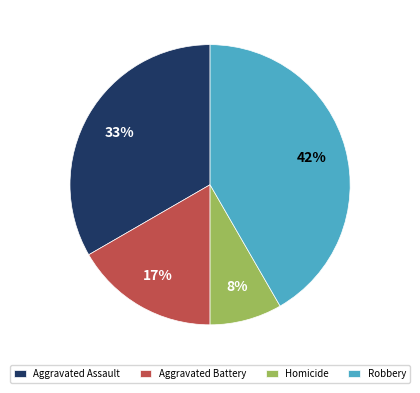

Does Aggravated Assault represent more than half of the total?

No